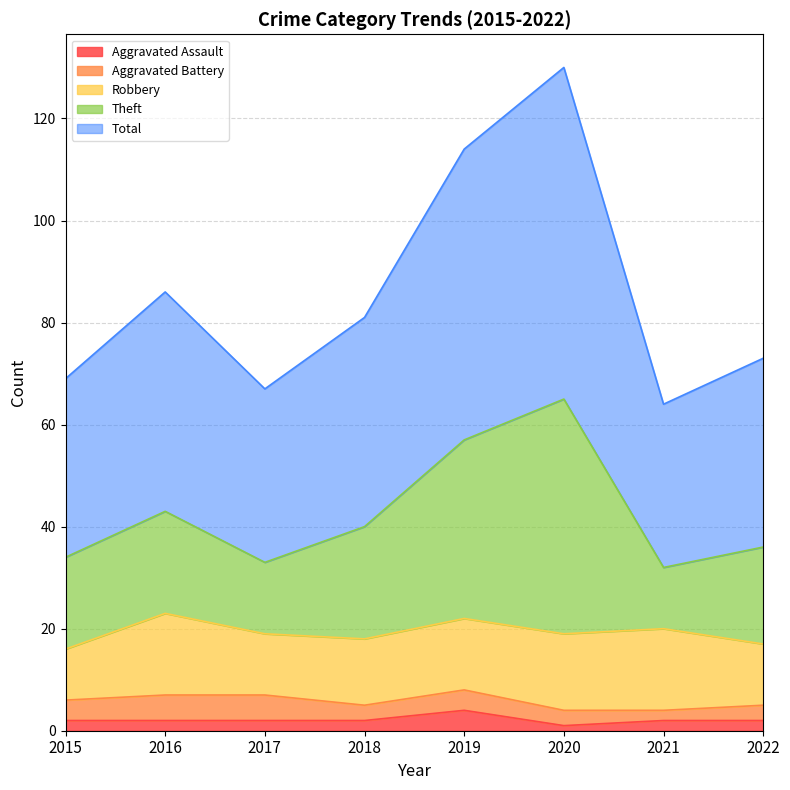

Is it true that Aggravated Assault equals 2 at 2016?

True